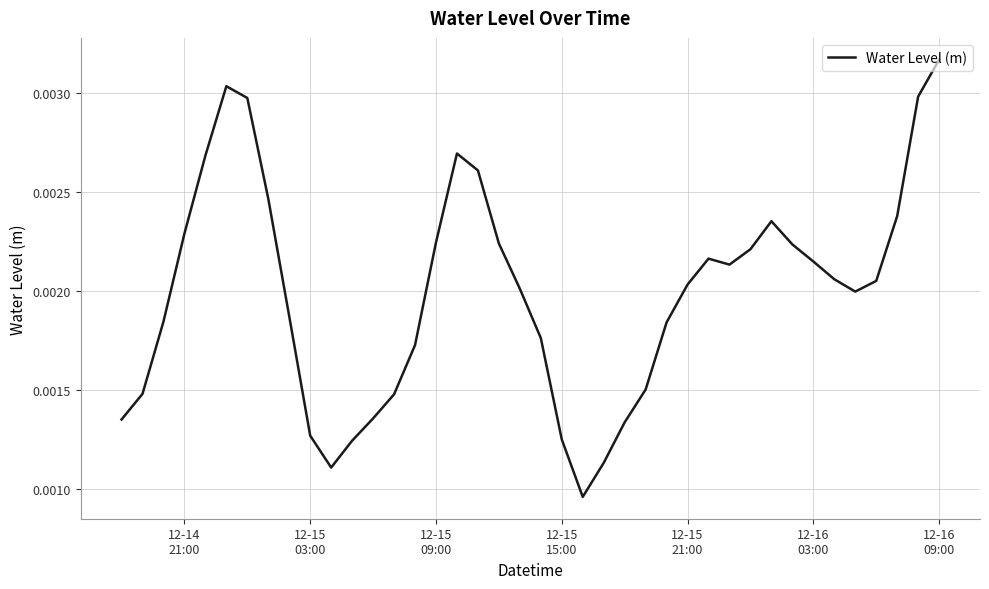

How many points are lower than both their immediate neighbors (excluding endpoints)?

4